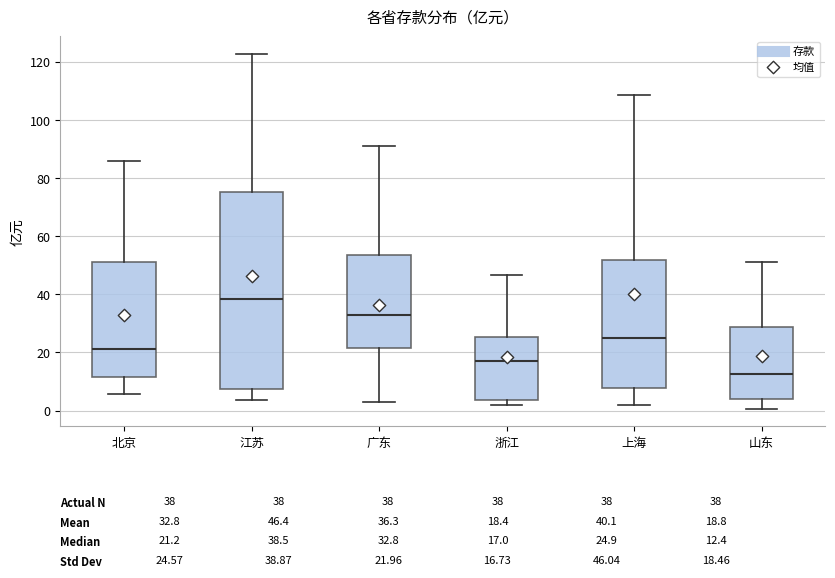

Which box has the highest median line?

江苏